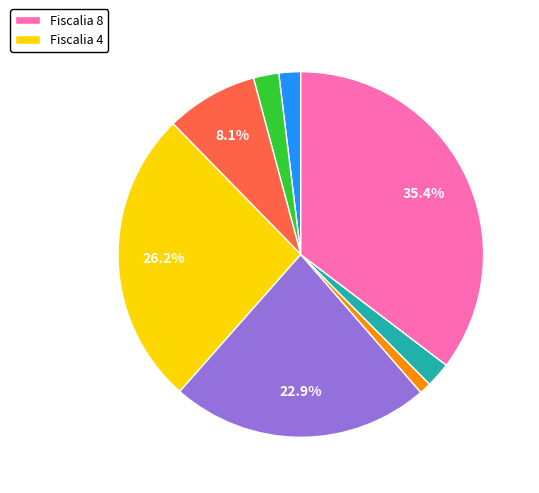

Is there any slice that represents more than half of the pie?

No